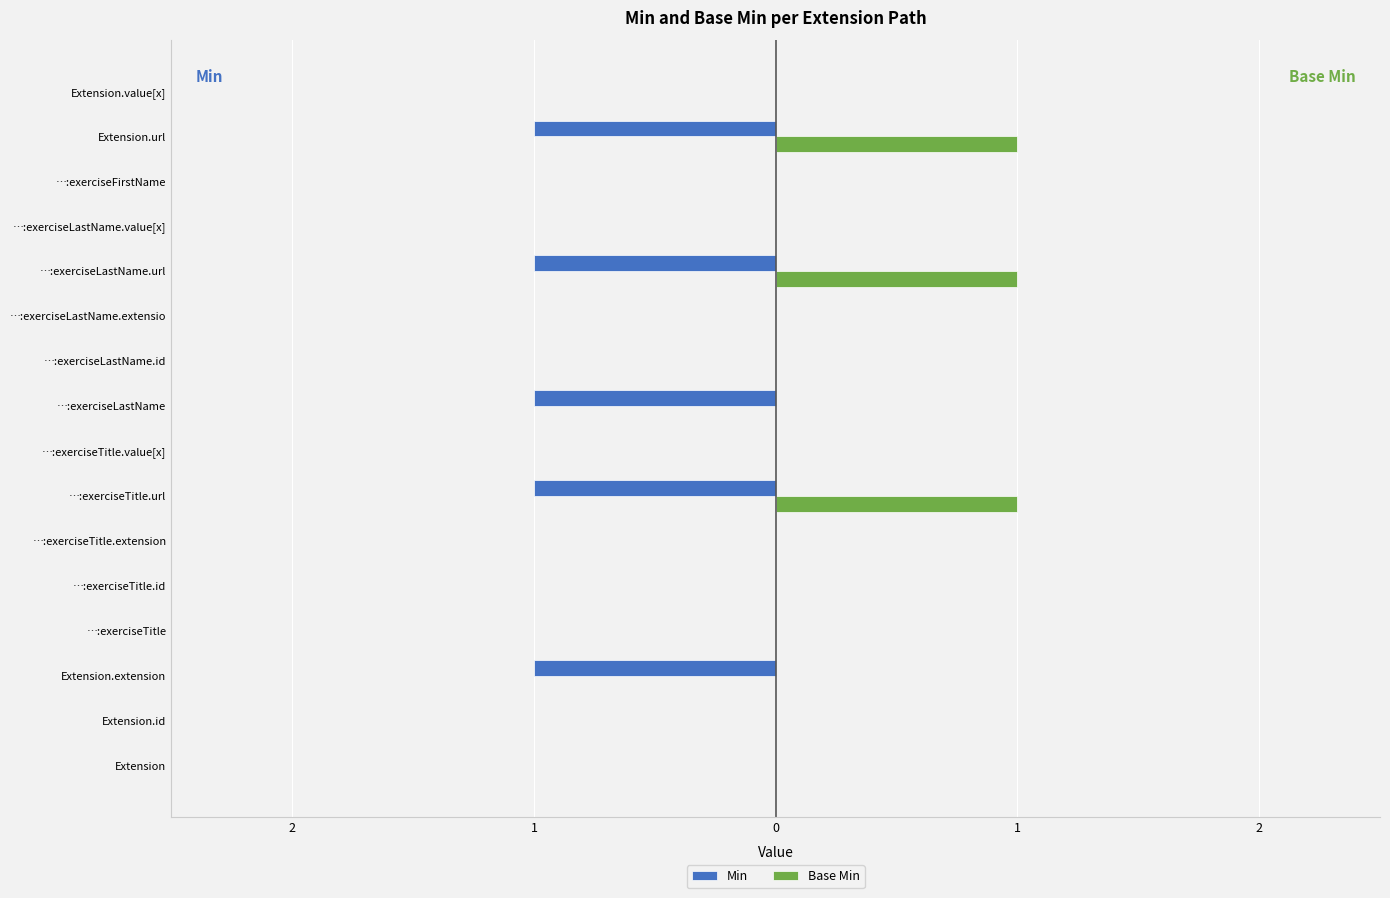

How many Min values are between -1 and 0?

16